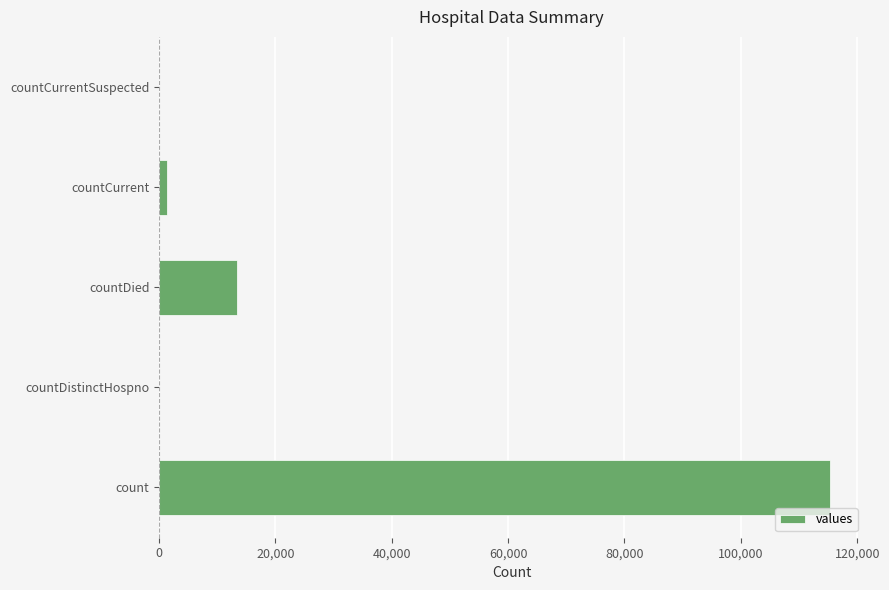

What is the average value?

26021